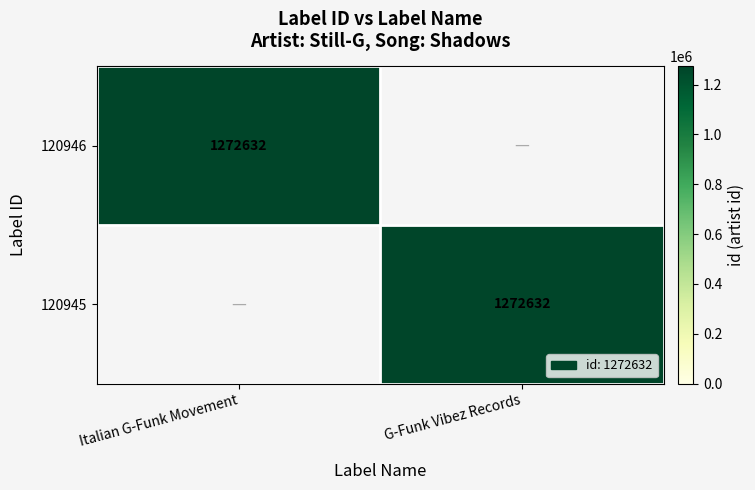

Is it true that 120945 equals 1272632 at G-Funk Vibez Records?

True